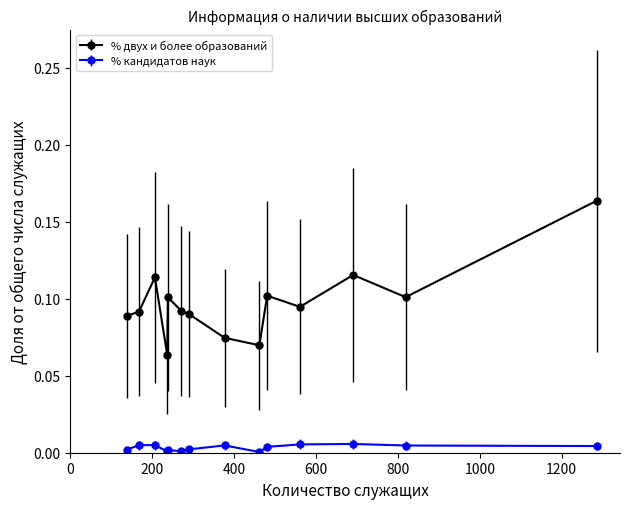

True or false: % кандидатов наук and % двух и более образований cross at least once.

False